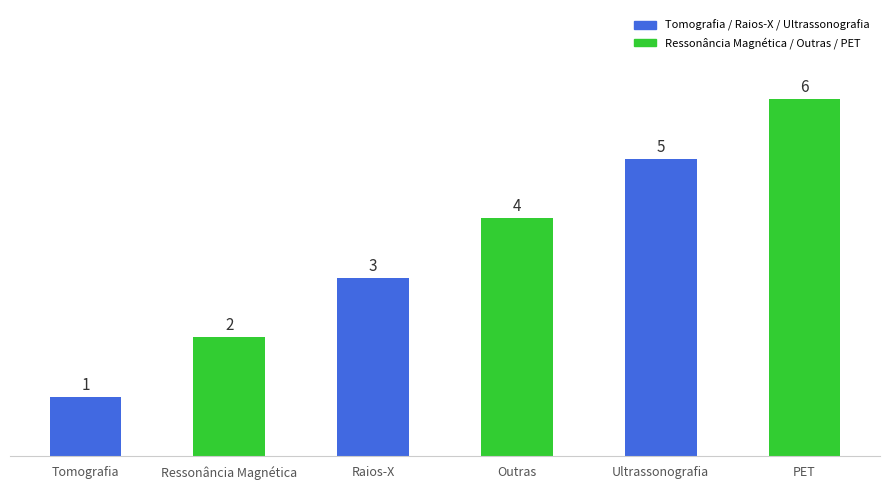

Does the chart contain any negative values?

No